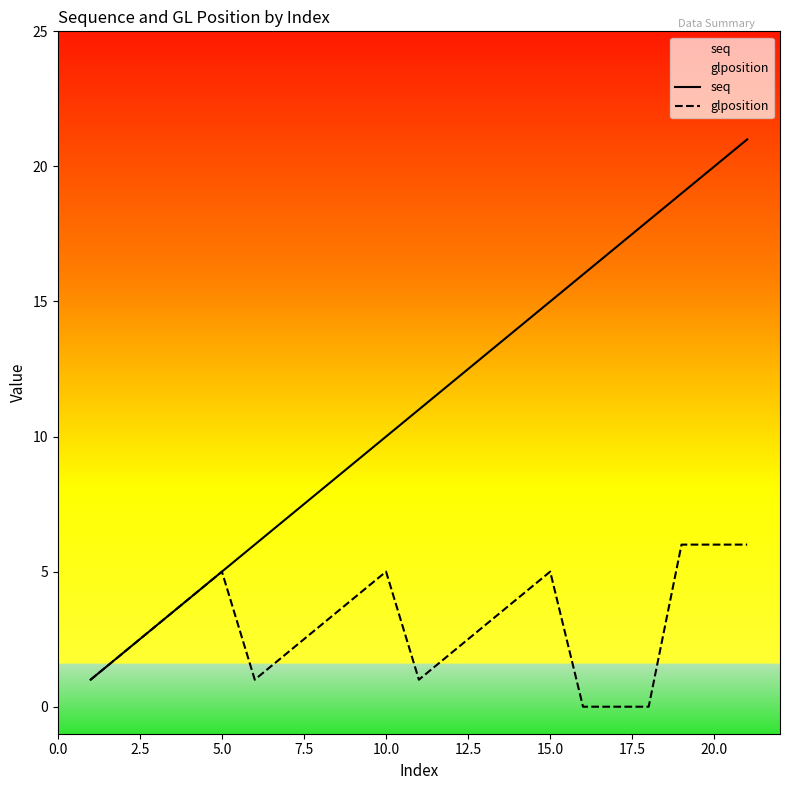

How many data points in seq are less than 11?

10